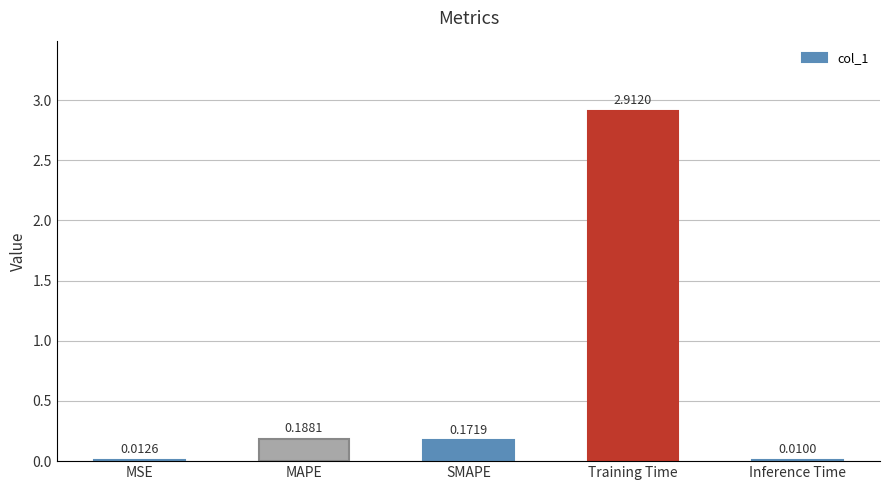

Between SMAPE and Inference Time, which is larger?

SMAPE